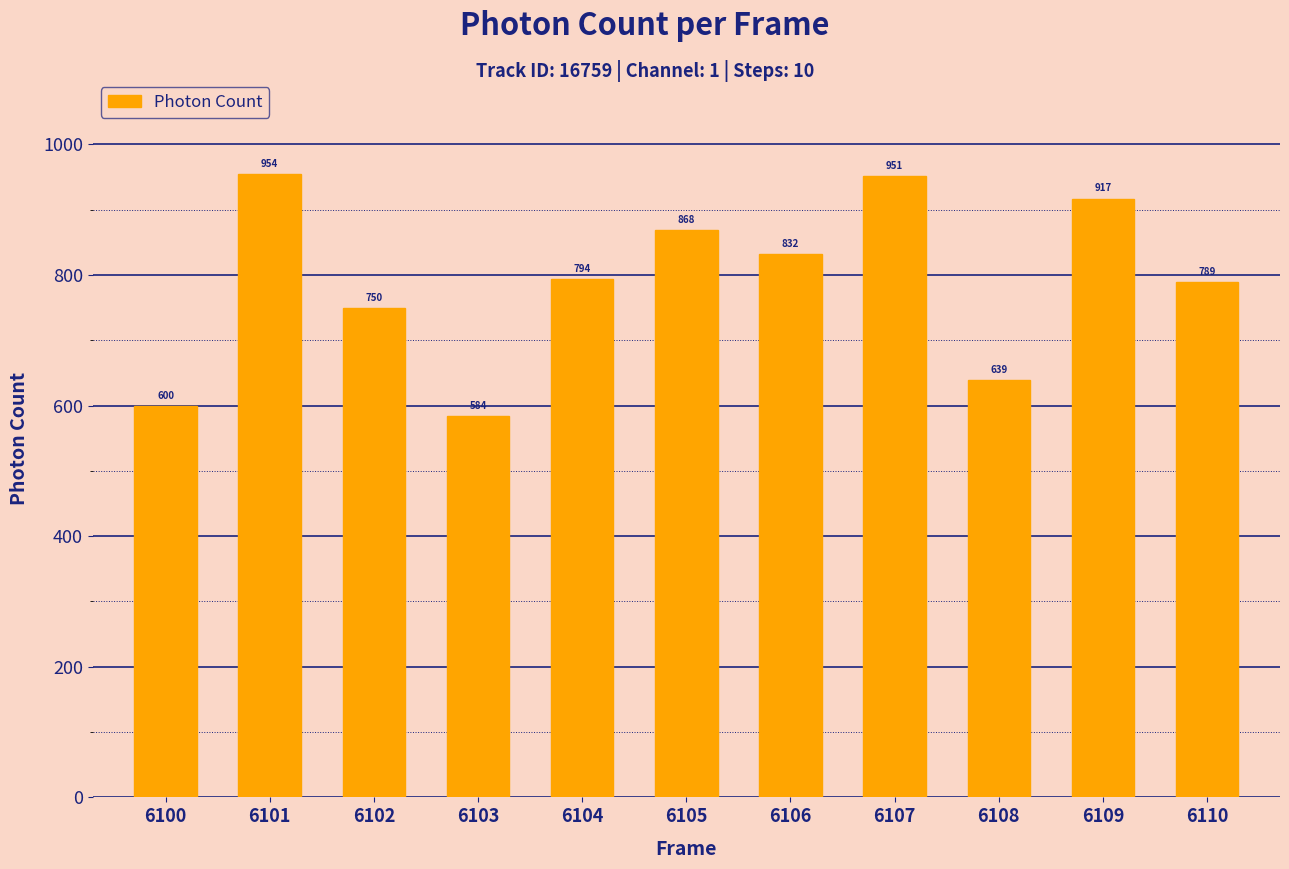

What is the difference between the second highest and minimum values?

366.6